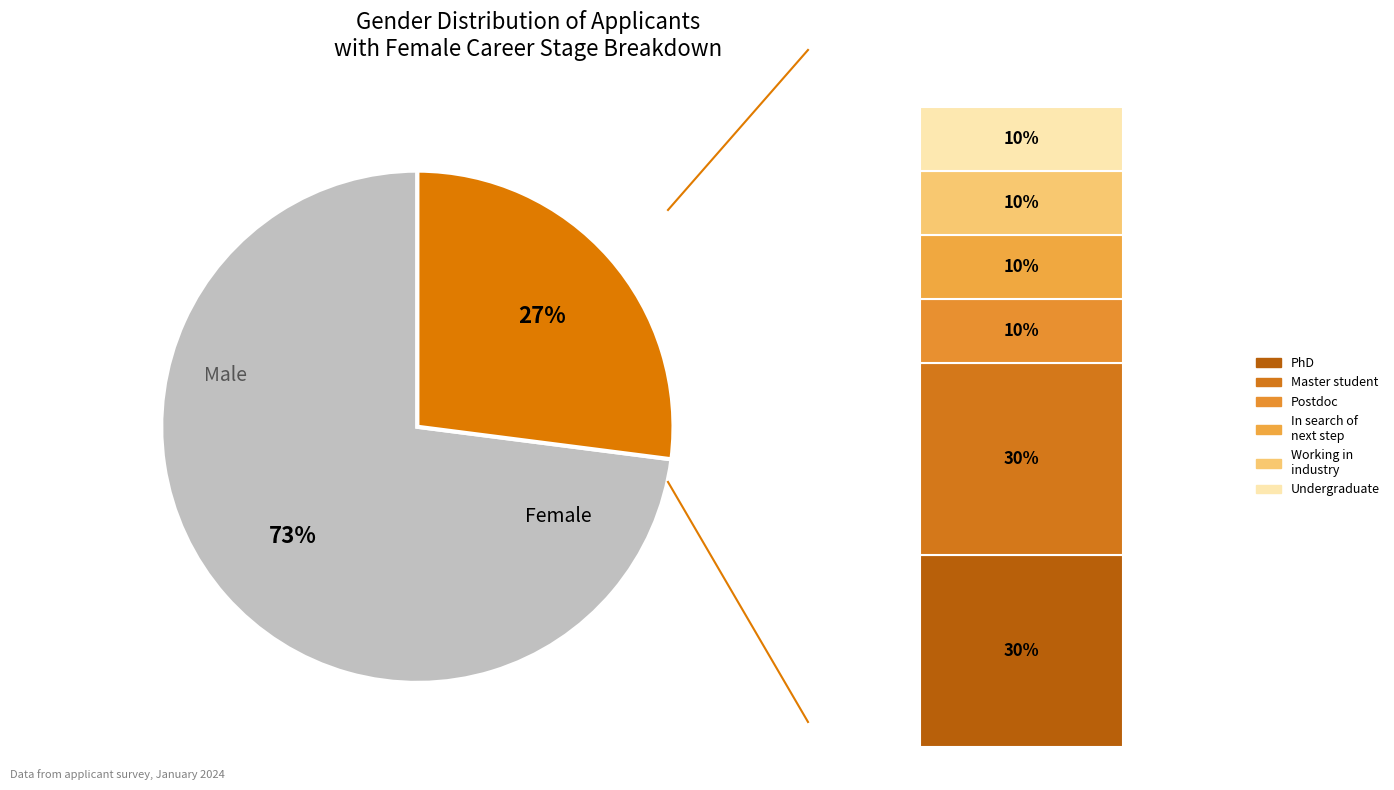

Is it true that Male is 61% of the pie?

False